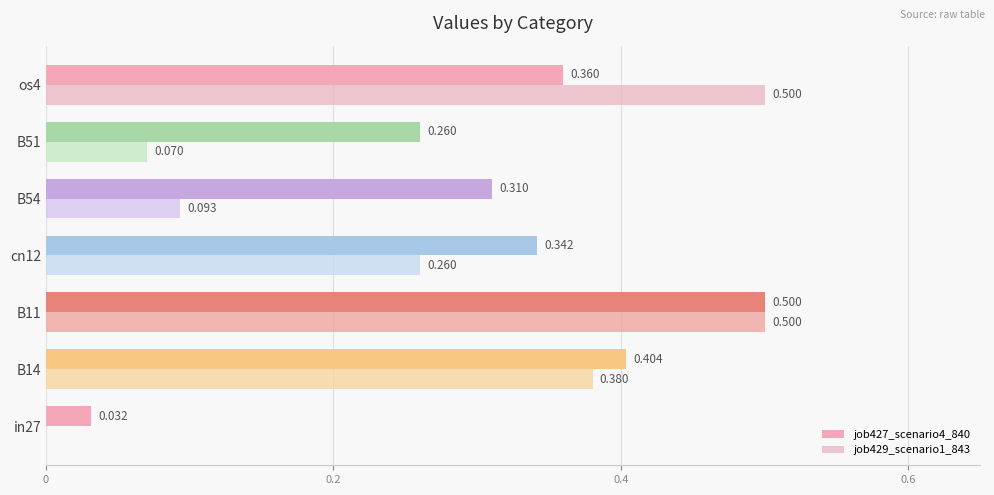

Count the number of data series in this chart.

2